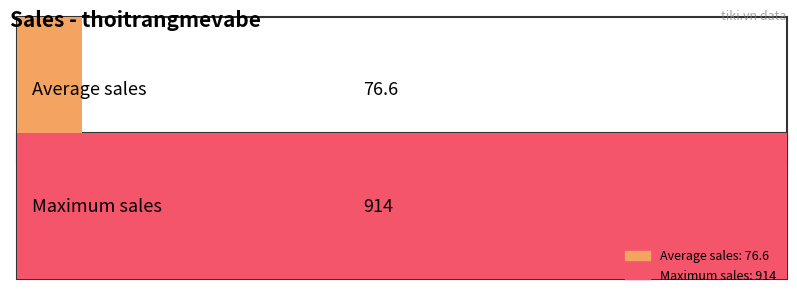

The value at Index 14 is 10. True or false?

False